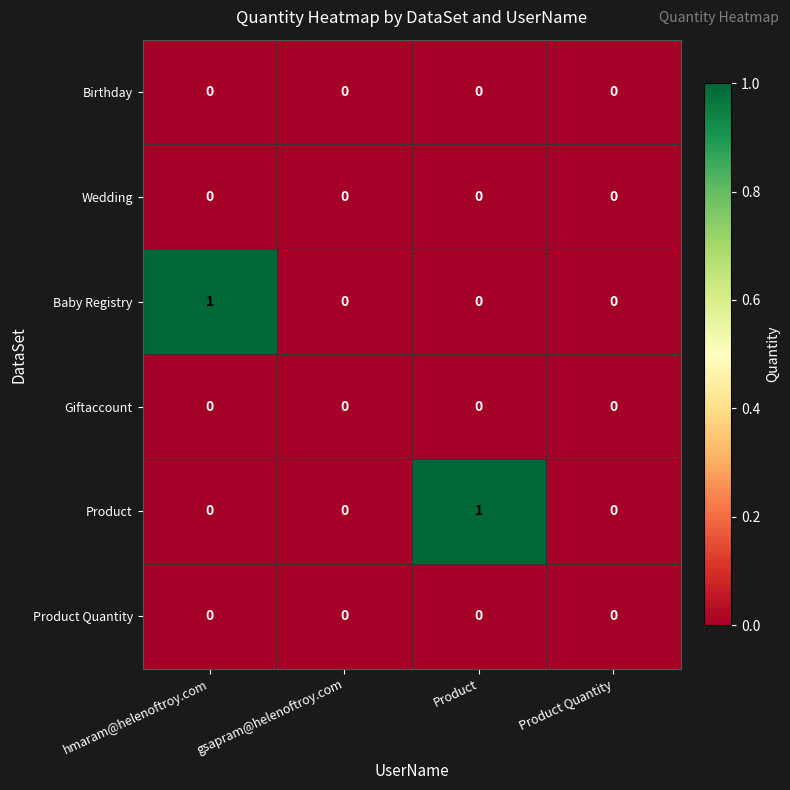

Between hmaram@helenoftroy.com and Product Quantity, which series saw the biggest shift?

Baby Registry